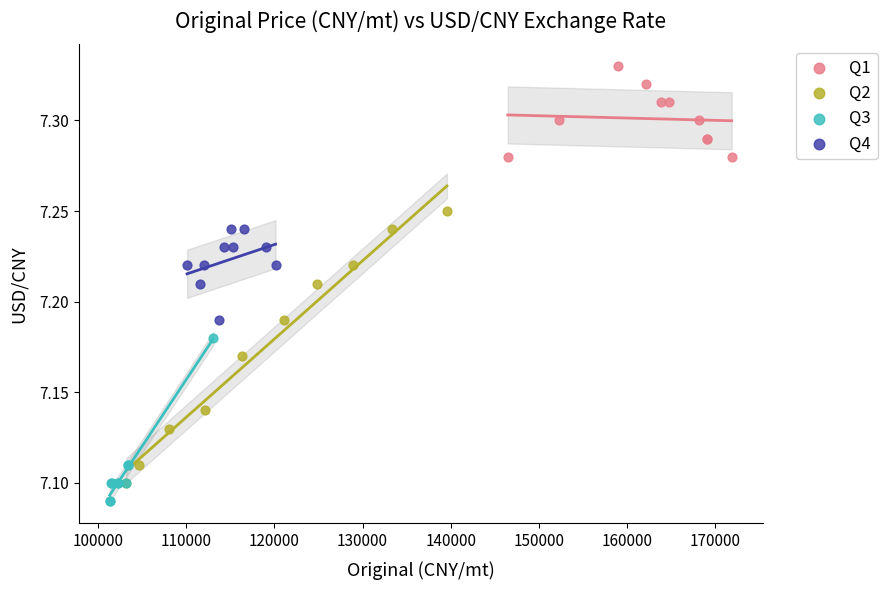

Which series has the widest spread of Y values?

Q2